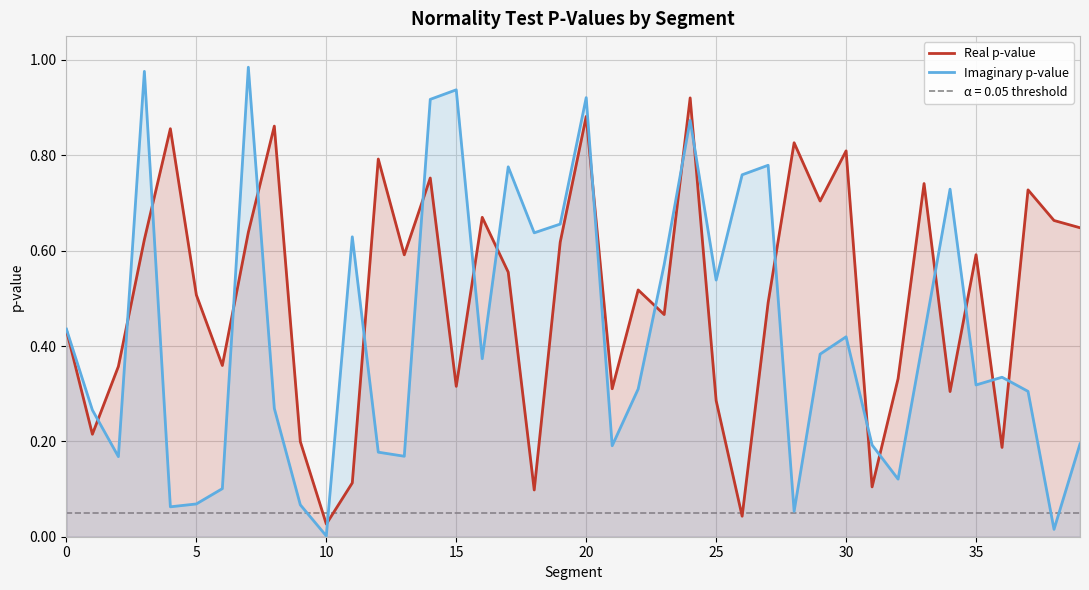

How many categories are shown in the chart?

40